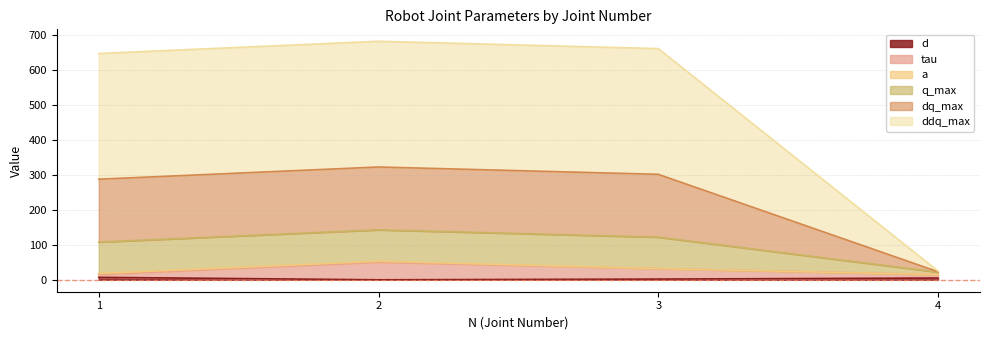

How many data points does each series have?

4